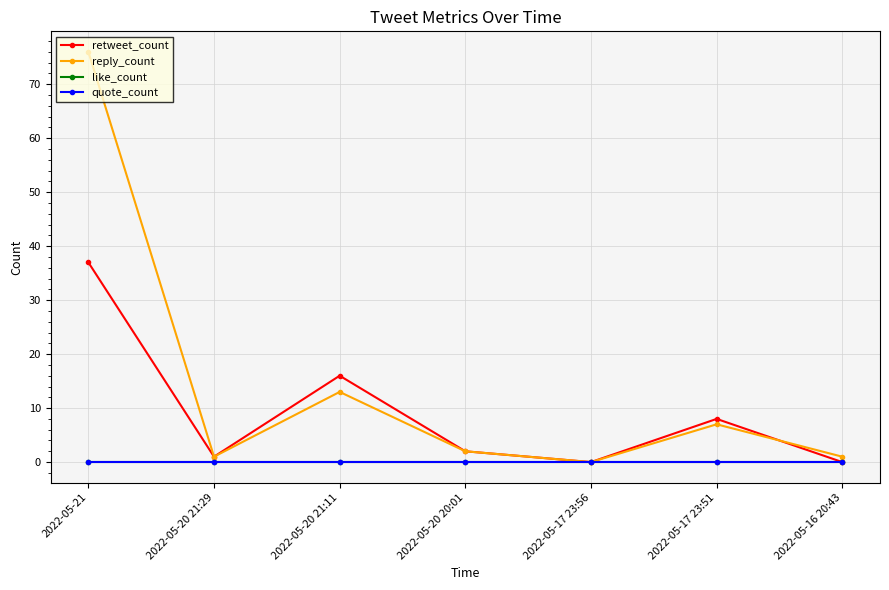

Reading right to left, extract all data points from this chart.

retweet_count: 2022-05-16 20:43=0	2022-05-17 23:51=8	2022-05-17 23:56=0	2022-05-20 20:01=2	2022-05-20 21:11=16	2022-05-20 21:29=1	2022-05-21=37
reply_count: 2022-05-16 20:43=1	2022-05-17 23:51=7	2022-05-17 23:56=0	2022-05-20 20:01=2	2022-05-20 21:11=13	2022-05-20 21:29=1	2022-05-21=76
like_count: 2022-05-16 20:43=0	2022-05-17 23:51=0	2022-05-17 23:56=0	2022-05-20 20:01=0	2022-05-20 21:11=0	2022-05-20 21:29=0	2022-05-21=0
quote_count: 2022-05-16 20:43=0	2022-05-17 23:51=0	2022-05-17 23:56=0	2022-05-20 20:01=0	2022-05-20 21:11=0	2022-05-20 21:29=0	2022-05-21=0